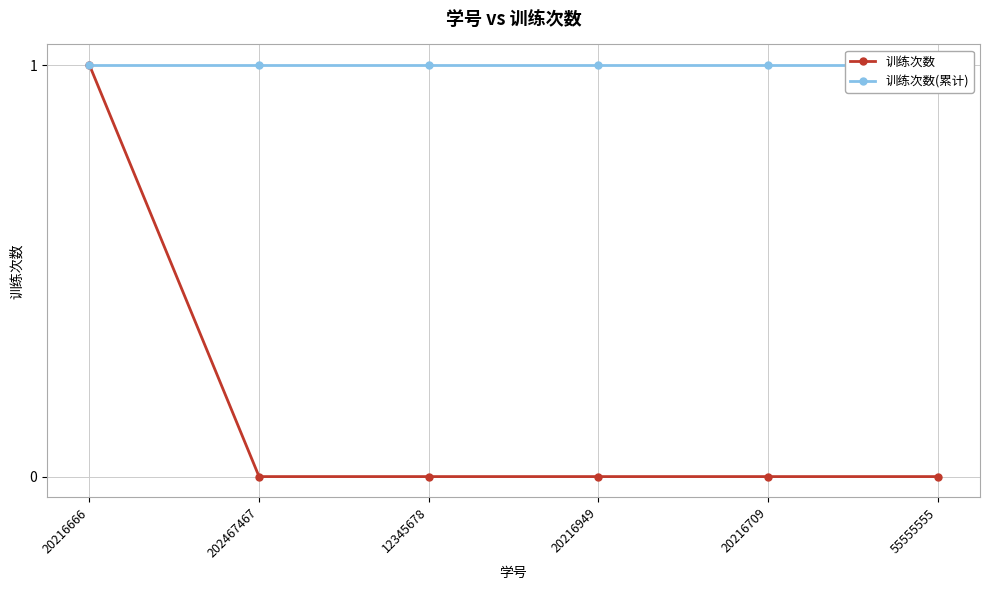

True or false: 训练次数 and 训练次数(累计) intersect in this chart.

False